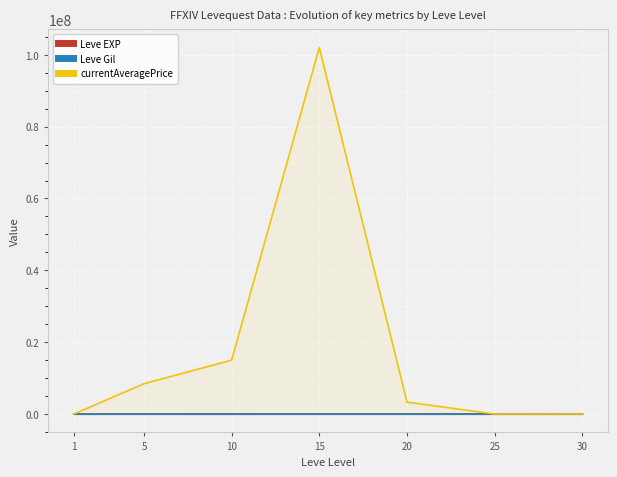

The value of Leve Gil at 10 is 419.8. True or false?

False